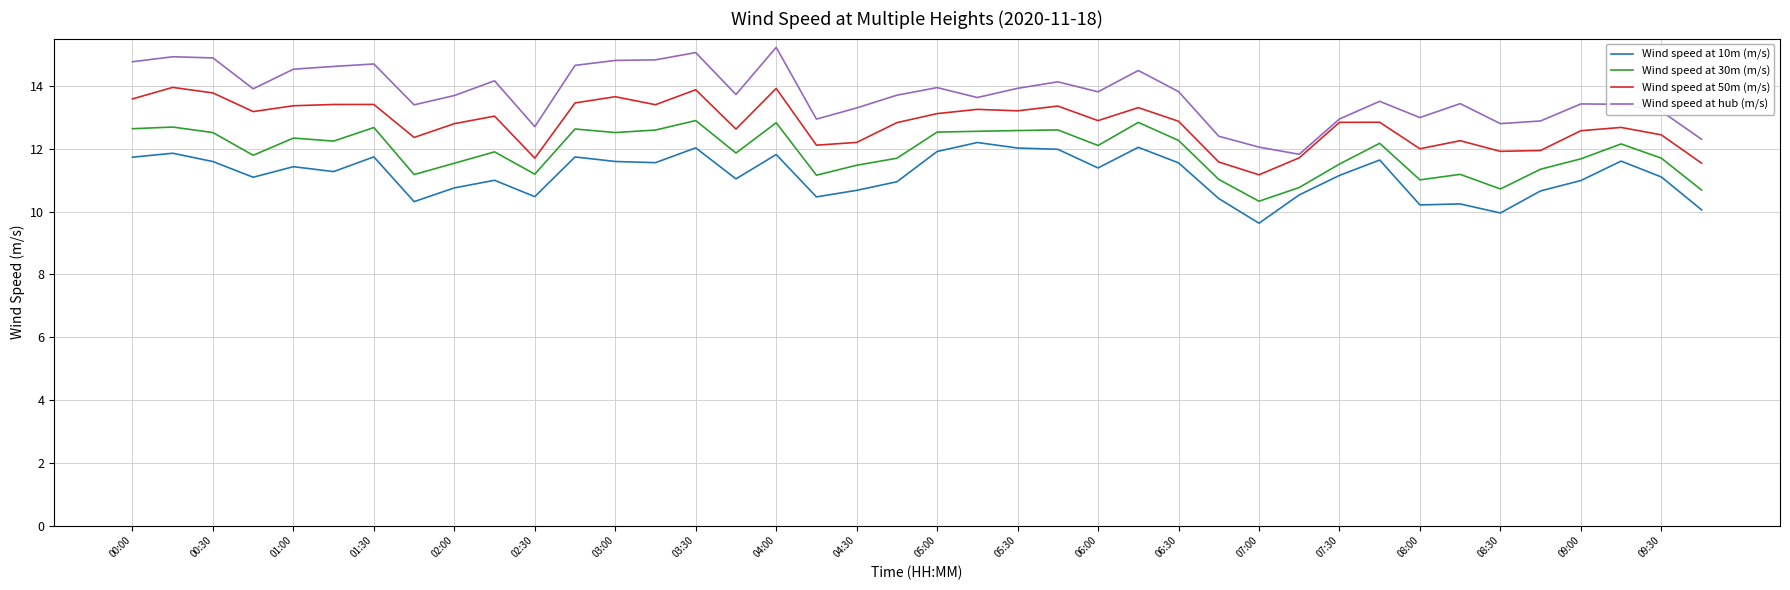

List the series in order of their peak value, highest first.

Wind speed at hub (m/s), Wind speed at 50m (m/s), Wind speed at 30m (m/s), Wind speed at 10m (m/s)